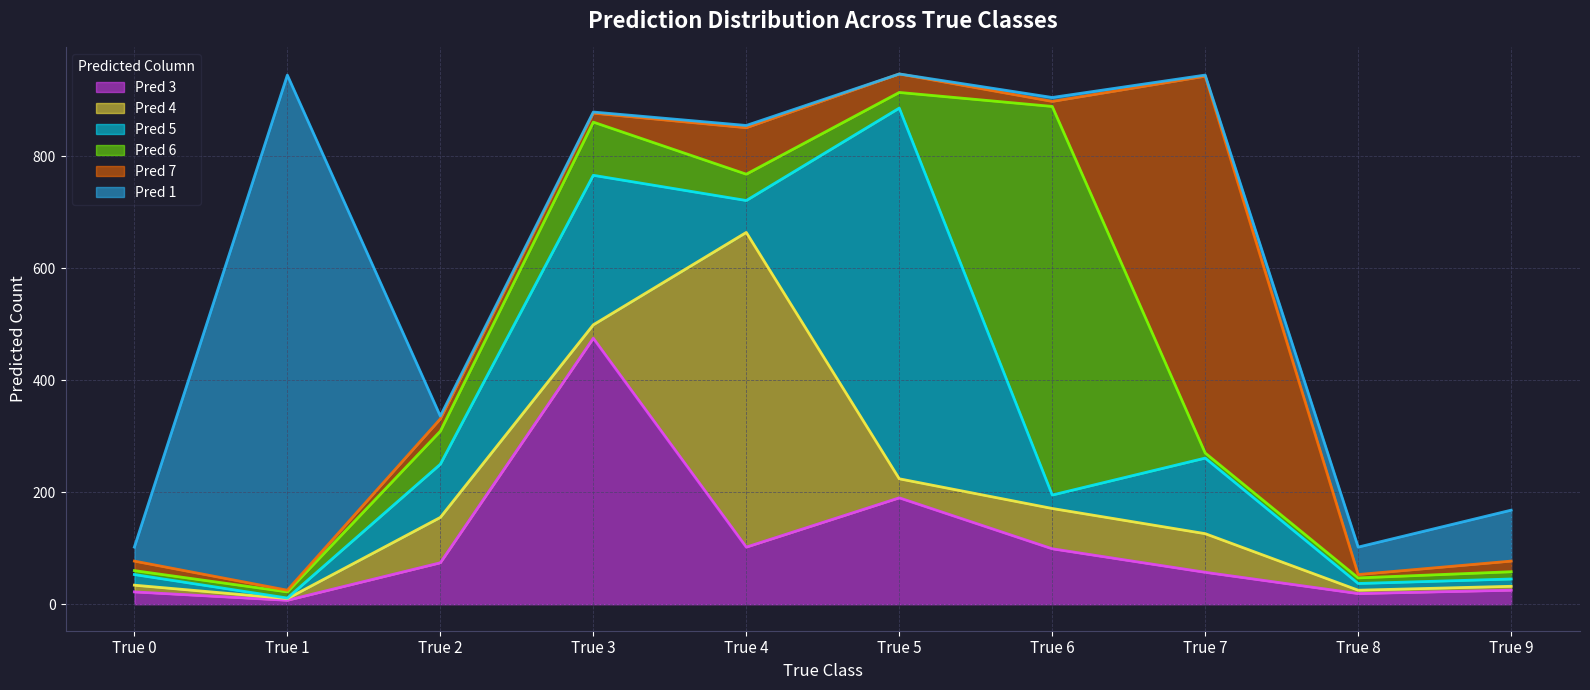

What is the value of the Pred 6 point at the 6th from the left?

28